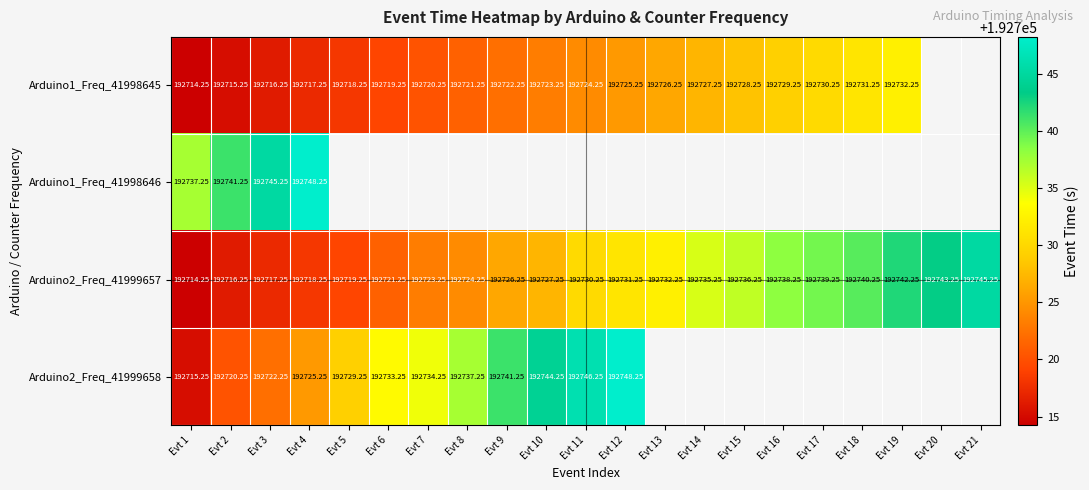

At which label is Arduino2_Freq_41999657 closest to 192729?

Evt 11